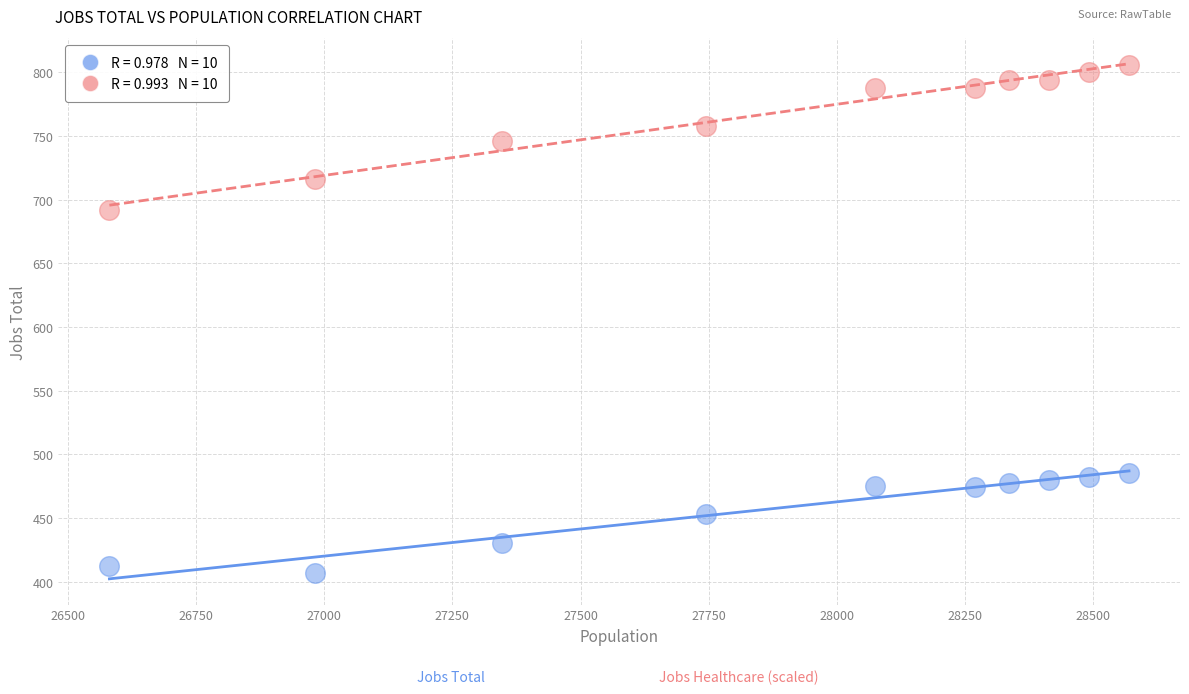

Across all series, what Y value is closest to 606?

692